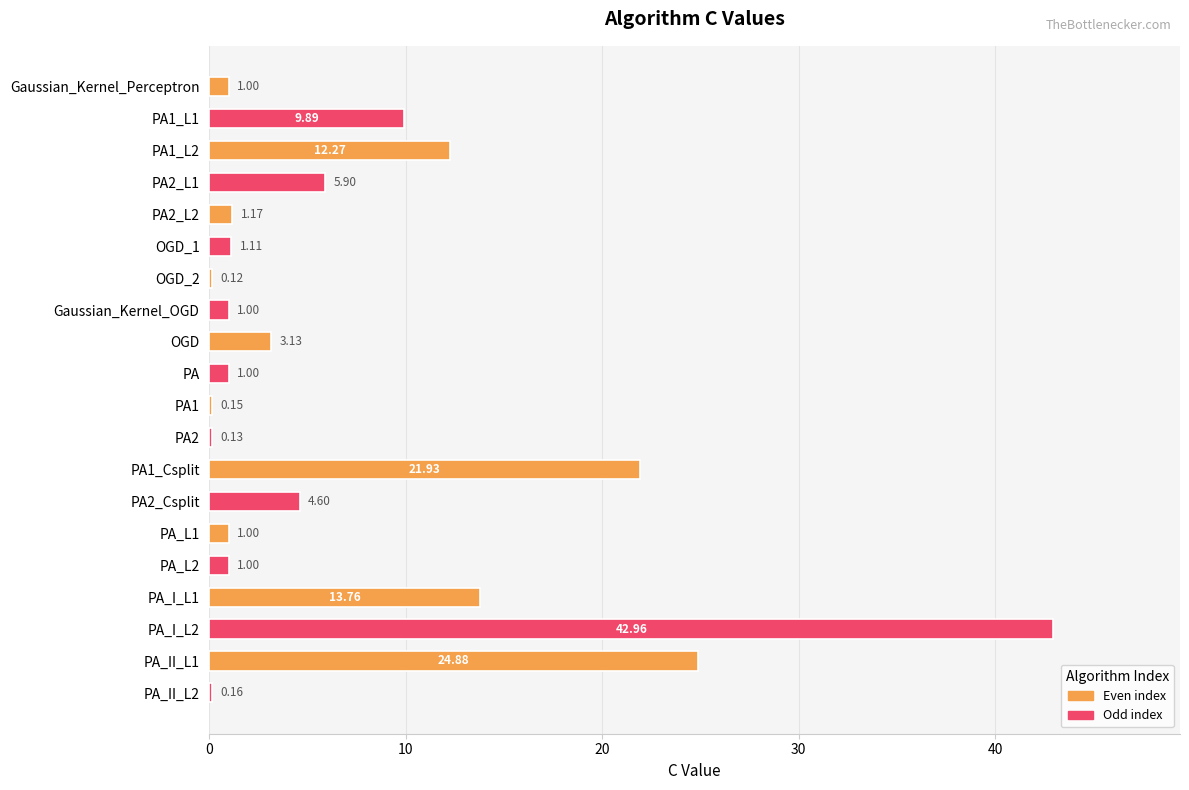

What is the sum of all values?

147.2